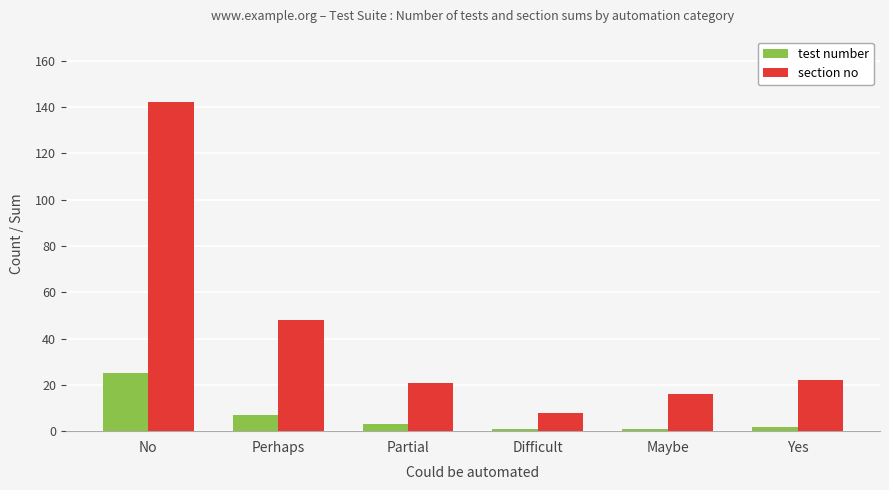

What position from the right is Perhaps?

5